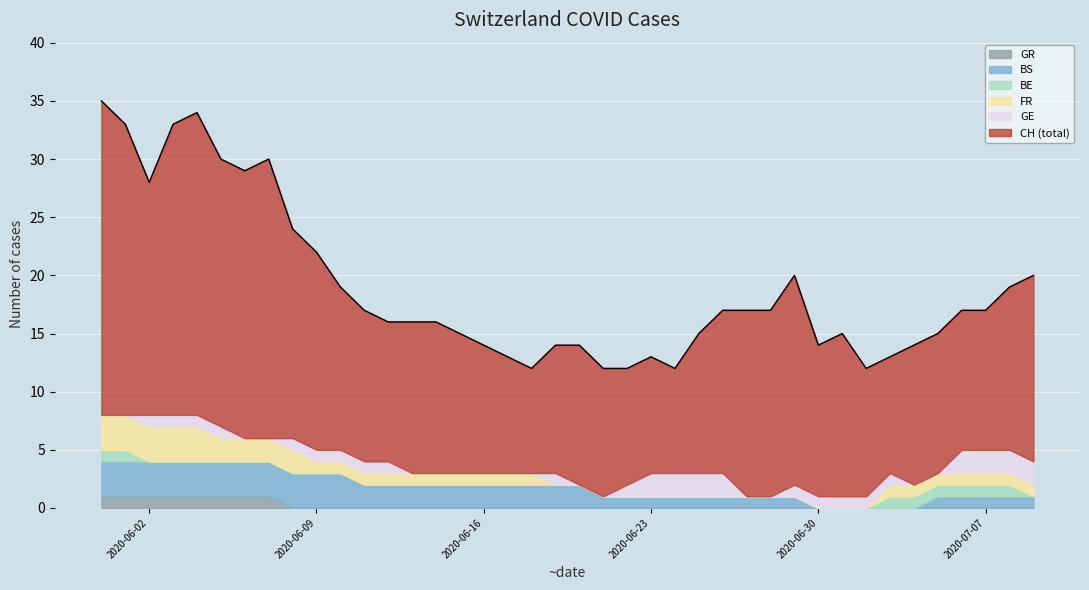

How many BS values are between 1 and 3?

35